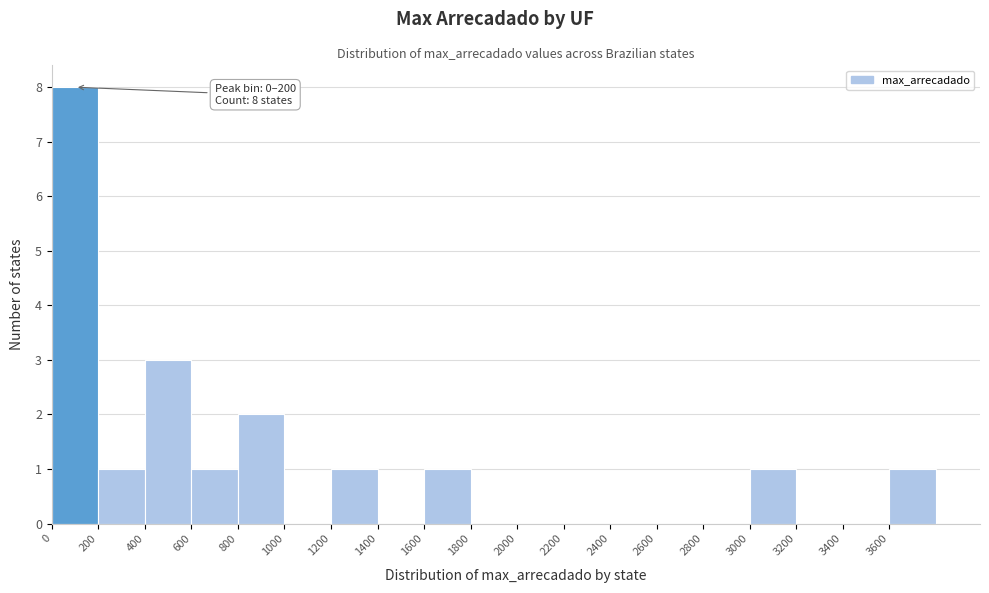

Over which range of the x-axis is the bar tallest?

0 to 200